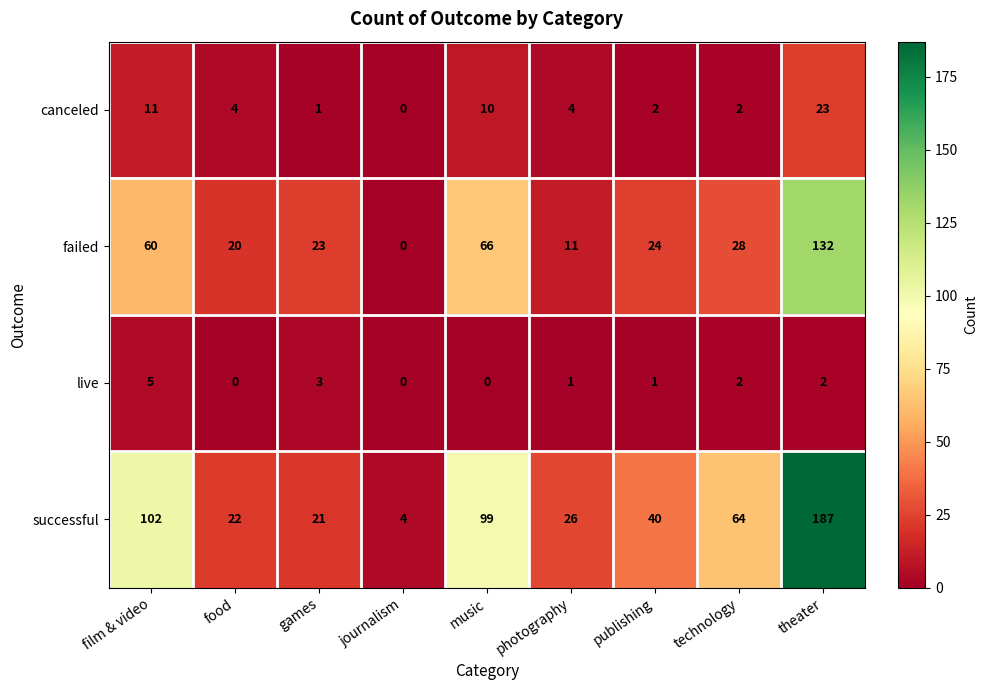

At which label is failed closest to 66?

music